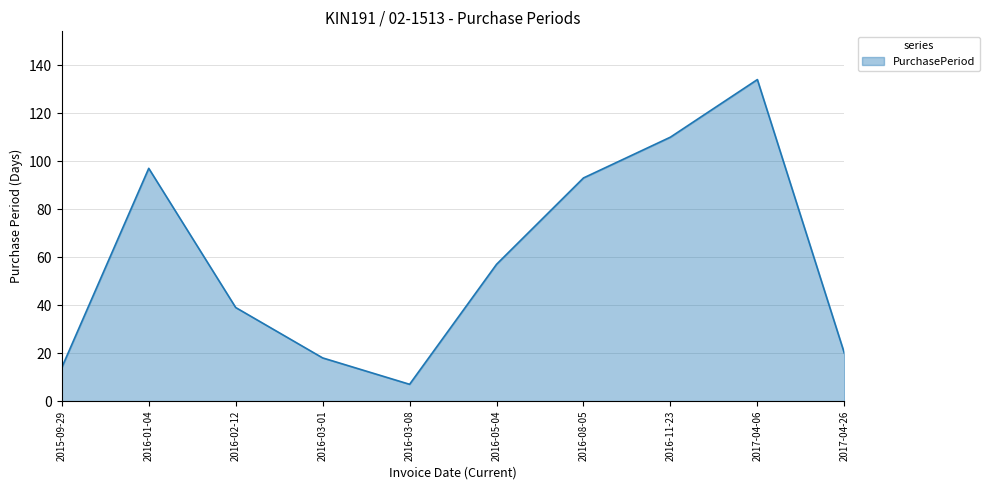

Does the chart have visible grid lines?

Yes